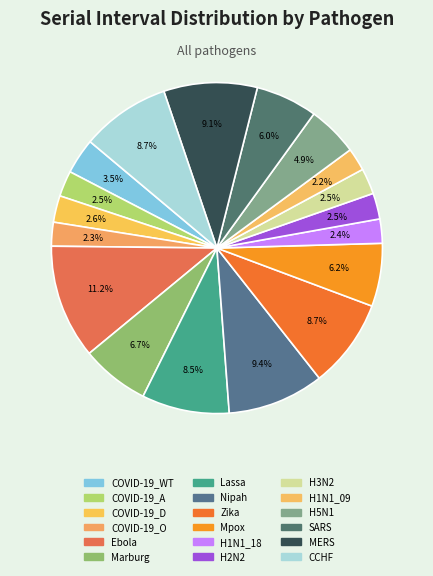

Rank the categories by value from lowest to highest.

H1N1_09, COVID-19_O, H1N1_18, COVID-19_A, H3N2, H2N2, COVID-19_D, COVID-19_WT, H5N1, SARS, Mpox, Marburg, Lassa, Zika, CCHF, MERS, Nipah, Ebola